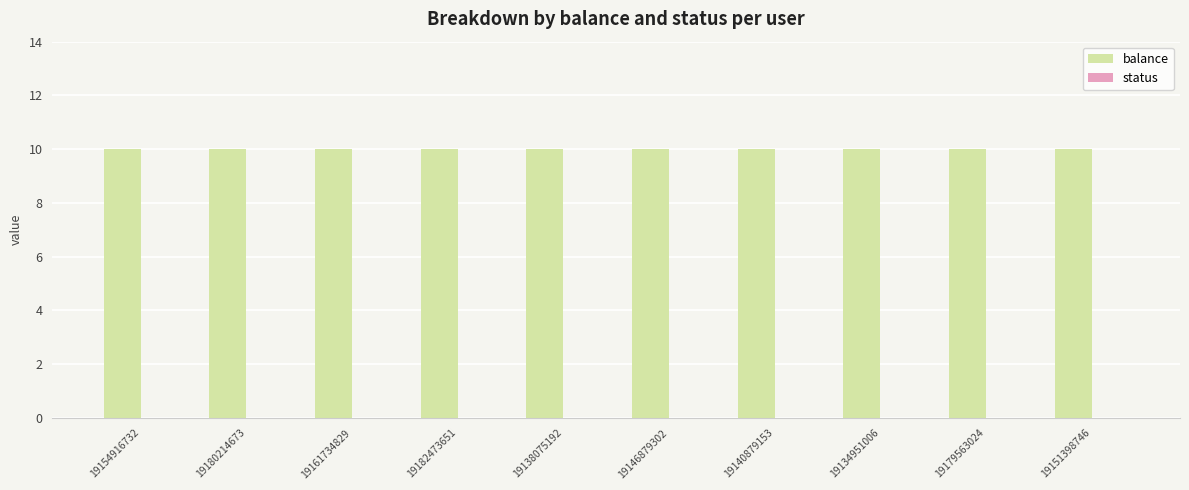

What is the label of the 8th bar from the right?

19161734829